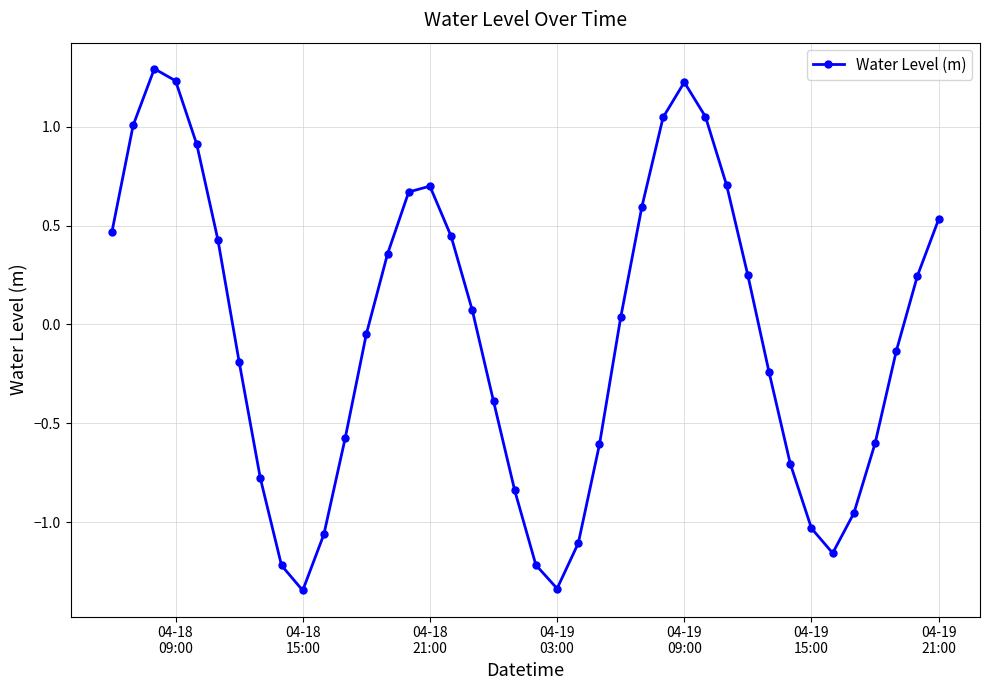

What is the difference between the maximum and second lowest values?

2.6